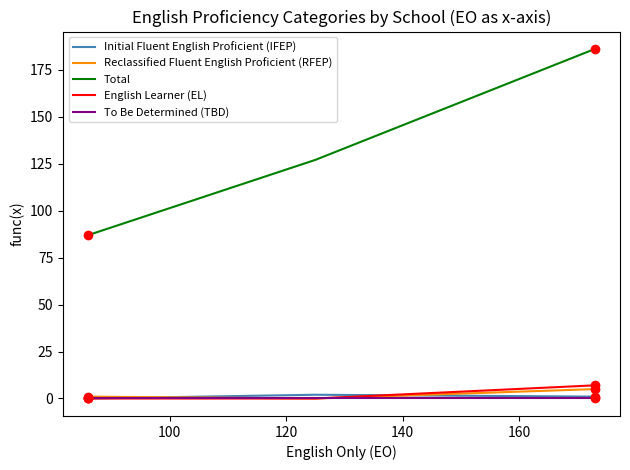

Count the number of categories in the chart.

3